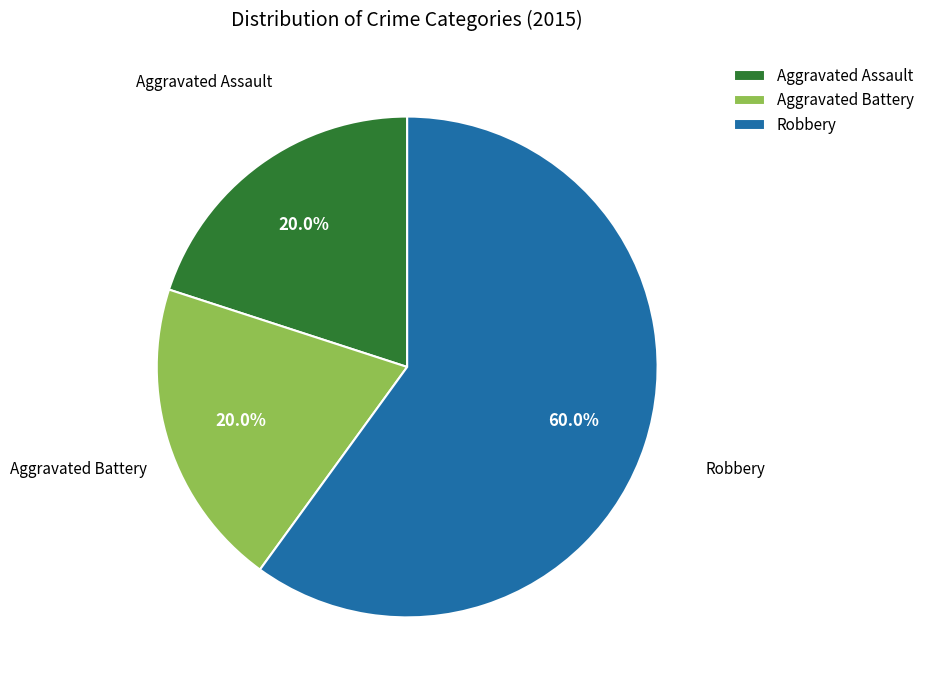

What is the majority slice?

Robbery